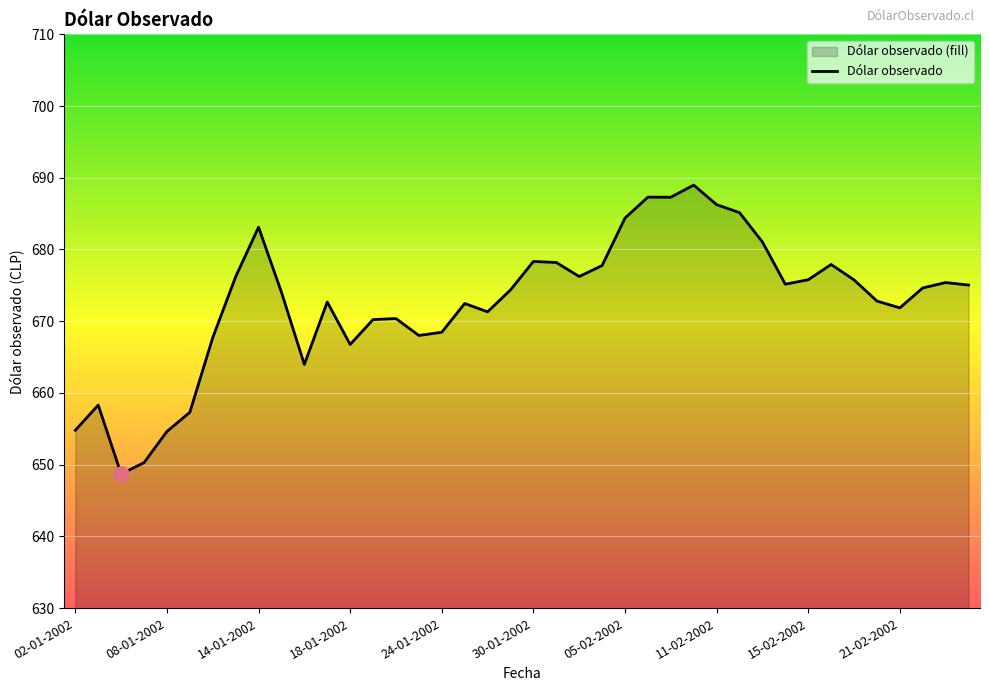

What is the change in value from 10 to 19?

+10.4